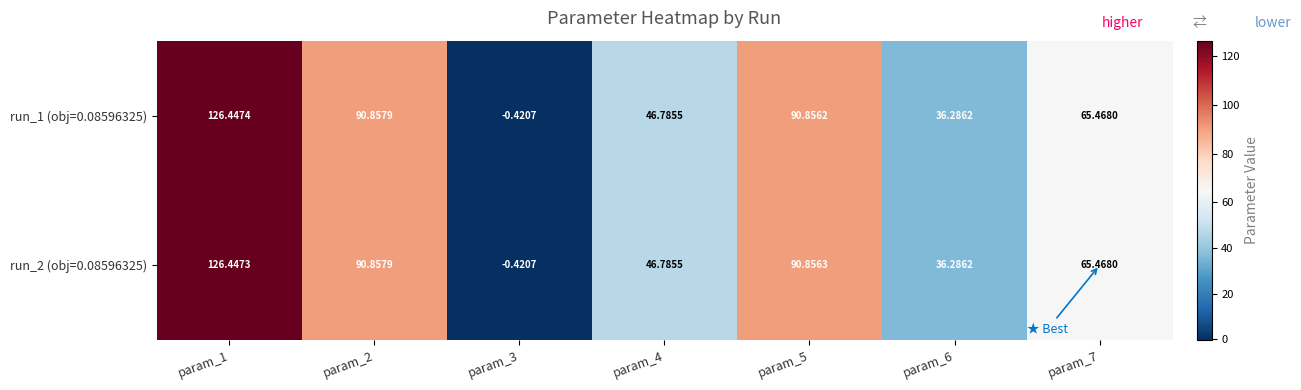

List the series in order of their peak value, highest first.

run_1 (obj=0.08596325), run_2 (obj=0.08596325)